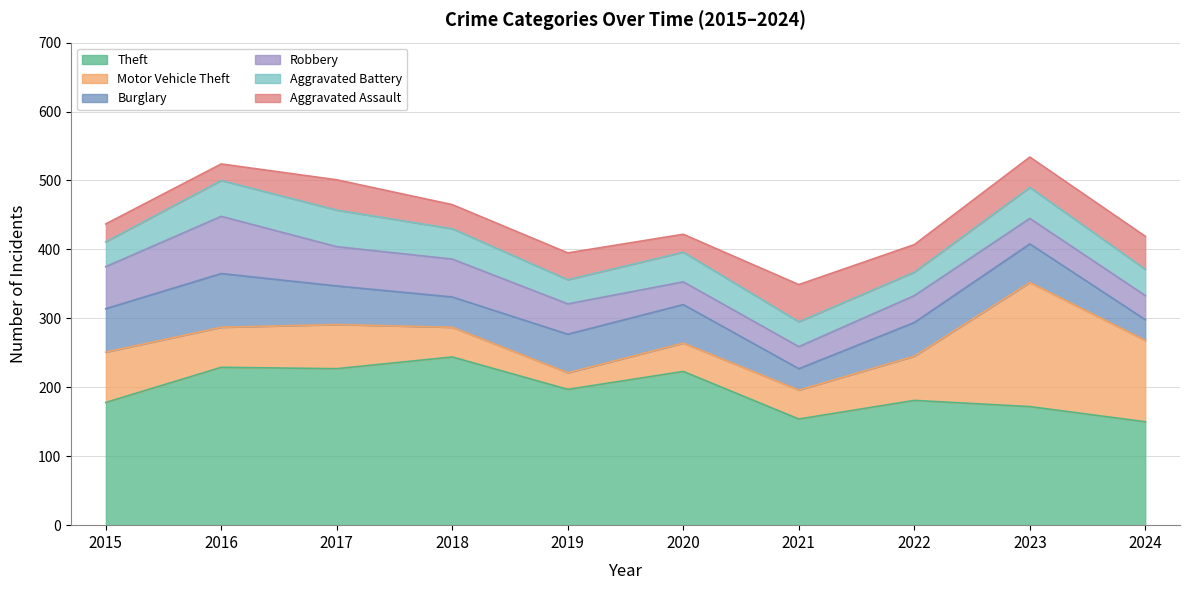

How many categories are shown in the chart?

10